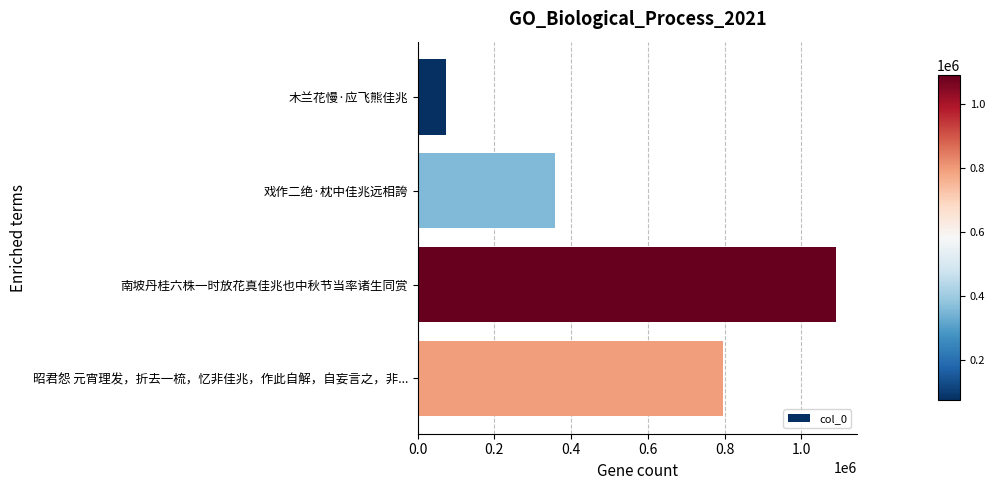

Rank the categories by value from highest to lowest.

南坡丹桂六株一时放花真佳兆也中秋节当率诸生同赏, 昭君怨 元宵理发，折去一梳，忆非佳兆，作此自解，自妄言之，非..., 戏作二绝·枕中佳兆远相誇, 木兰花慢·应飞熊佳兆